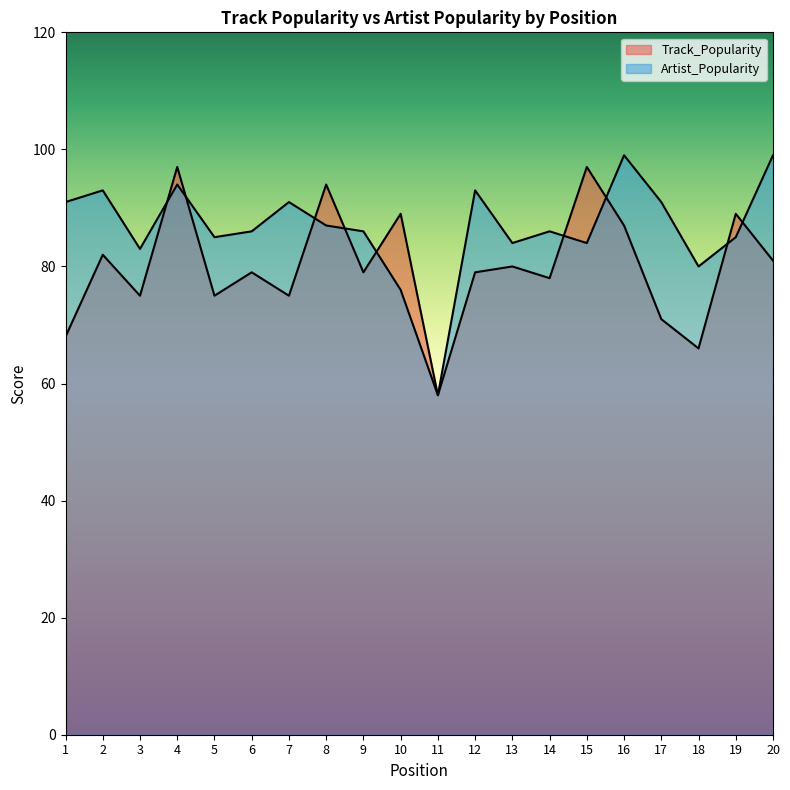

What are all the series names shown in the legend?

Track_Popularity, Artist_Popularity